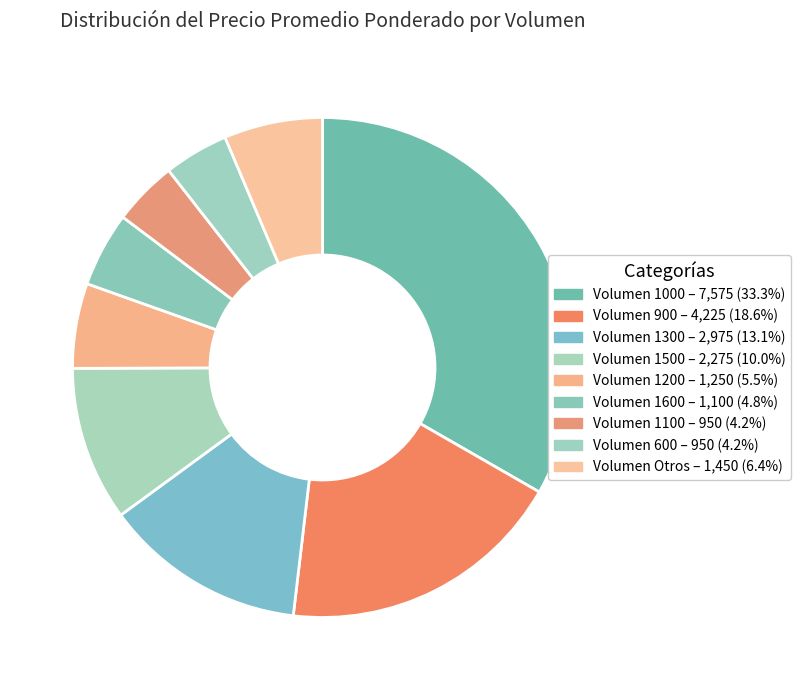

How many segments does this pie chart have?

9